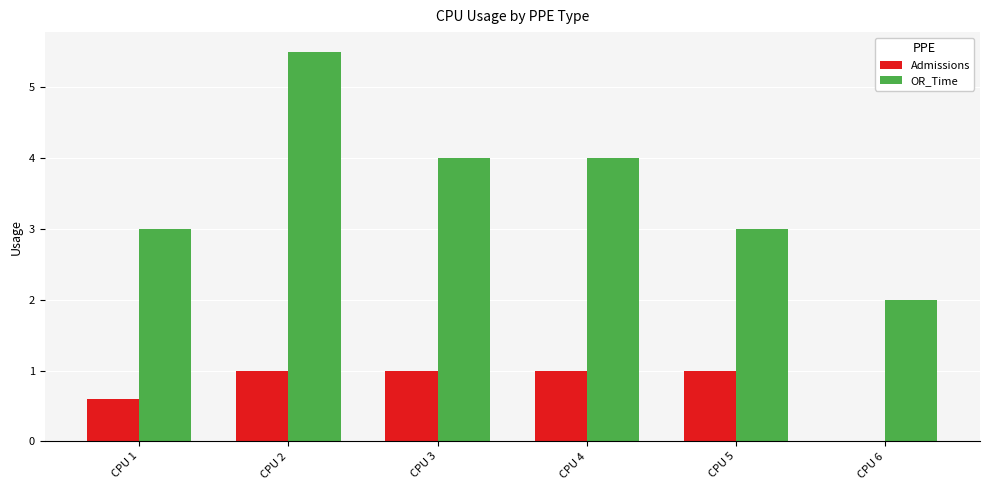

Which series has the largest total across all categories?

OR_Time